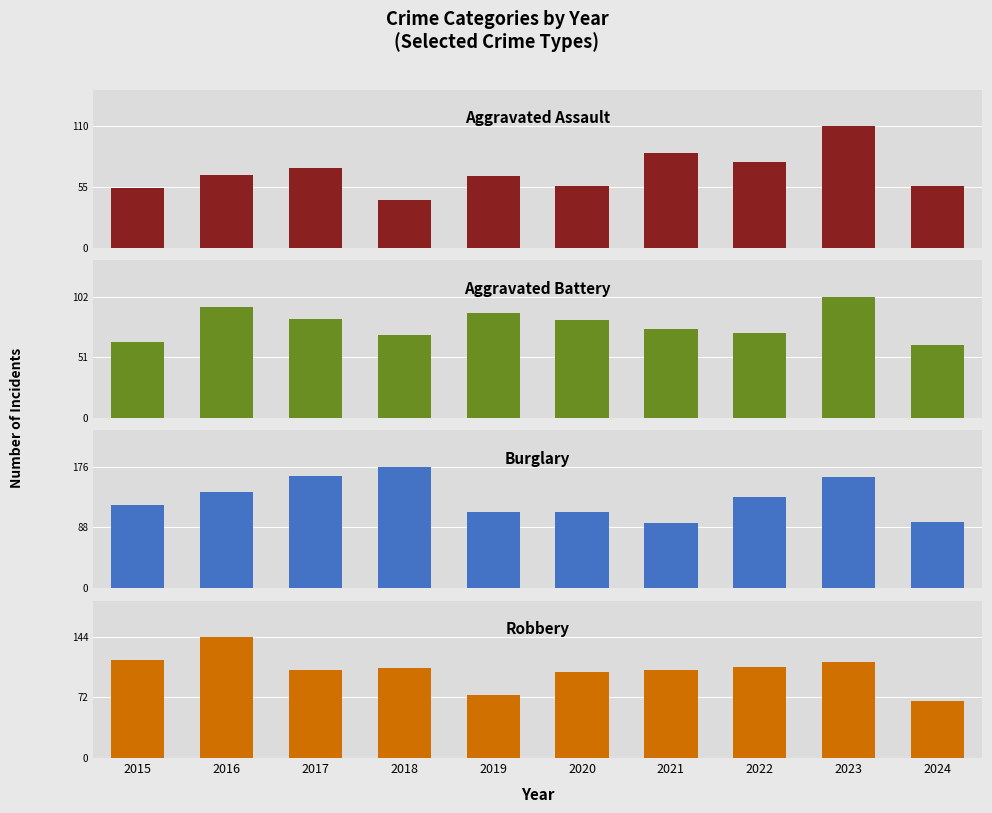

Count the number of data series in this chart.

4